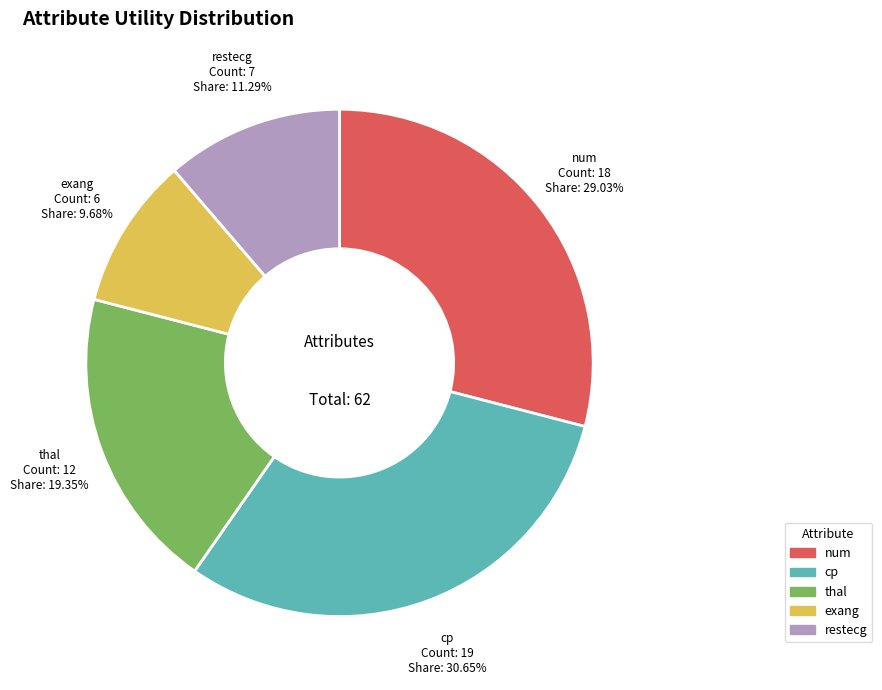

Count the number of slices in the pie.

5